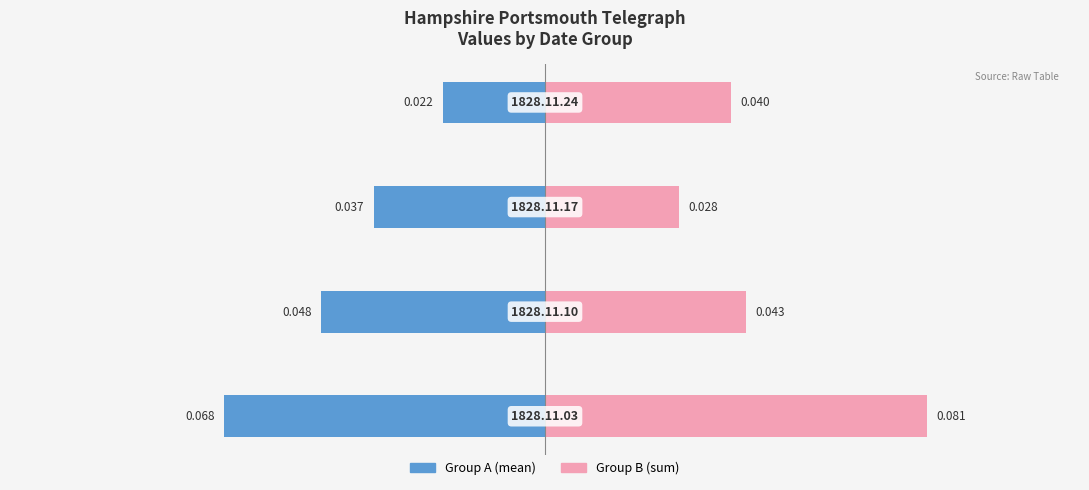

The value of Group B (sum) at −0.05 is 0.0. True or false?

False